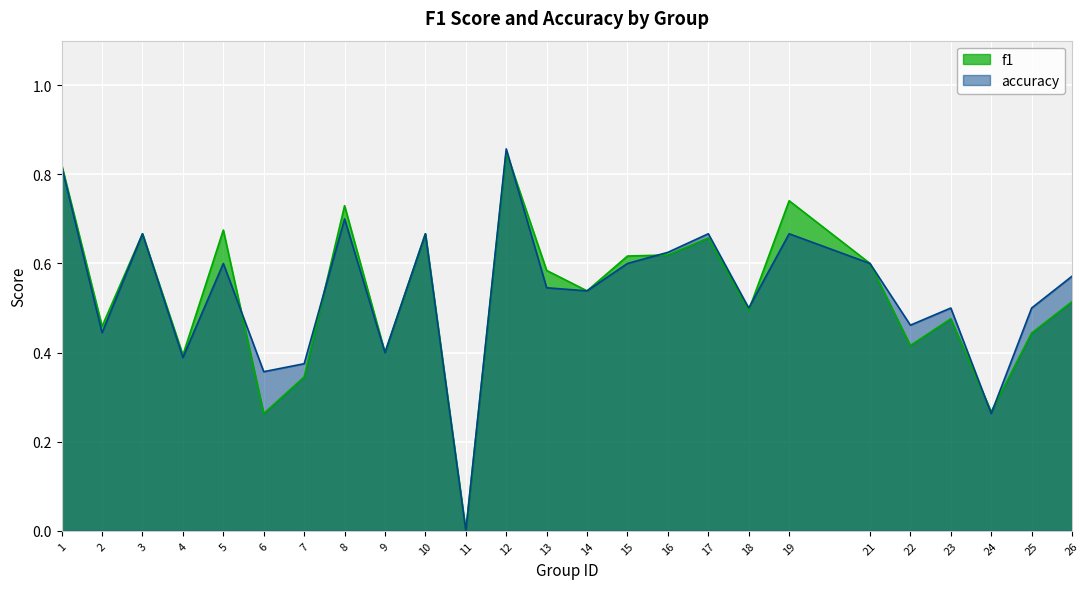

How many lines are shown in the chart?

2